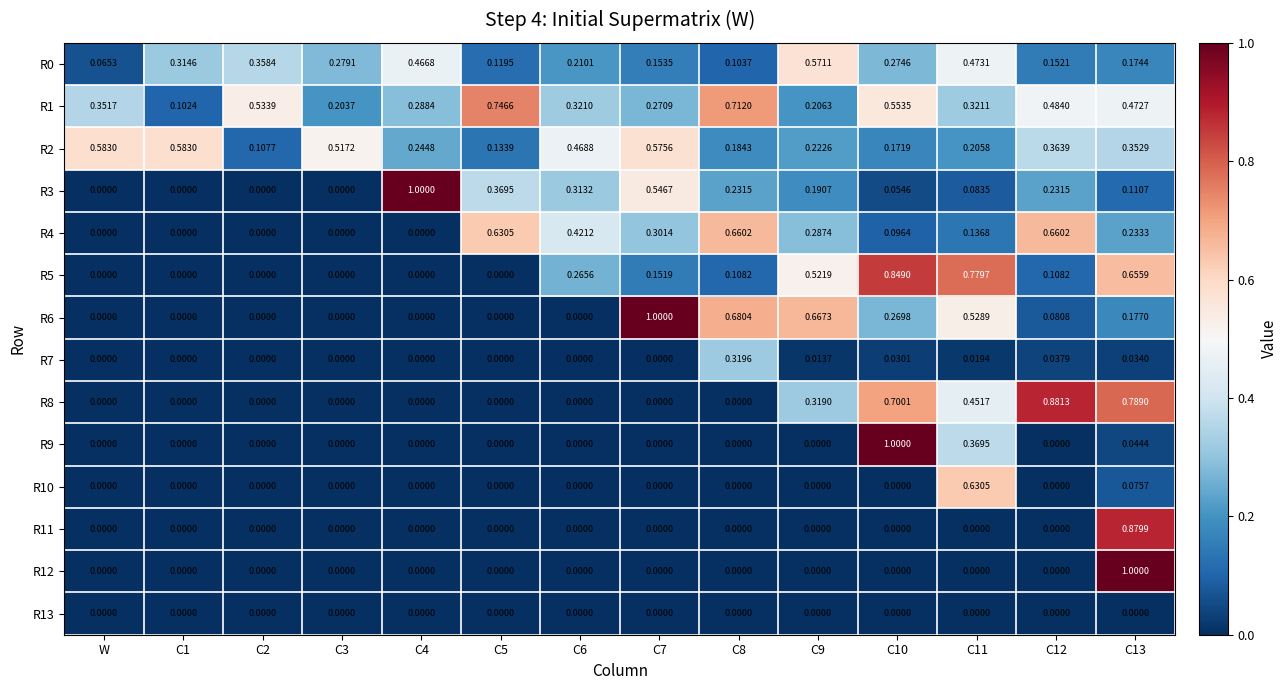

Is the value of R5 at C4 greater than the value of R0 at C2?

No